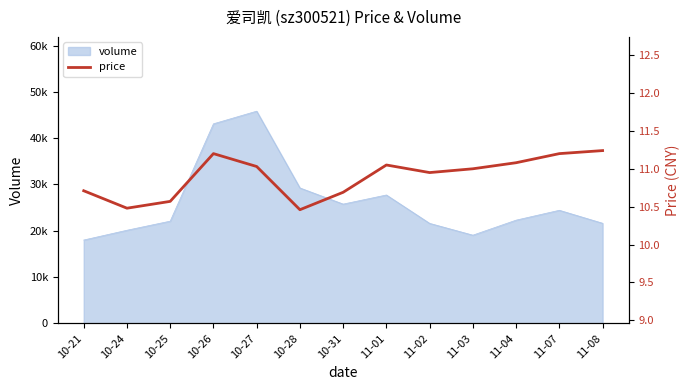

What is the sum of all values?

141.7